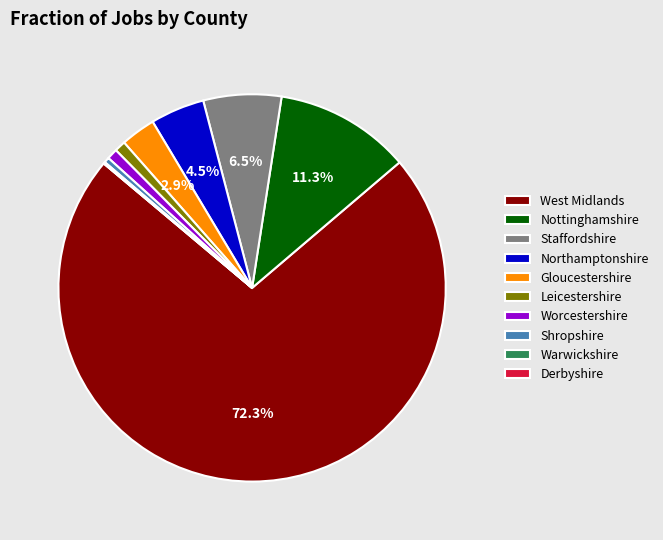

Between West Midlands and Northamptonshire, which is larger?

West Midlands